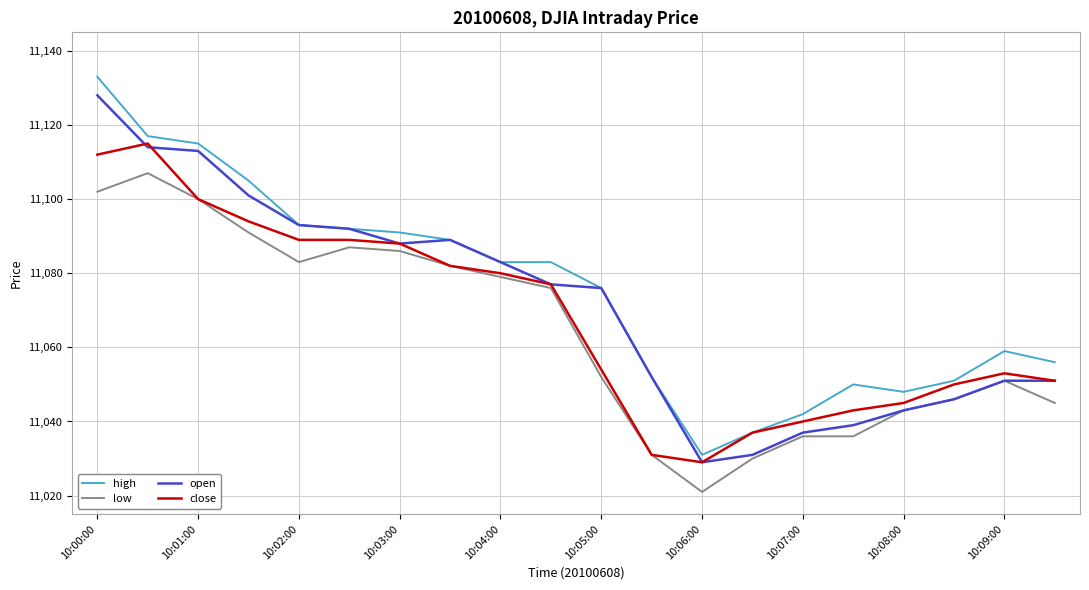

Does the chart have visible grid lines?

Yes